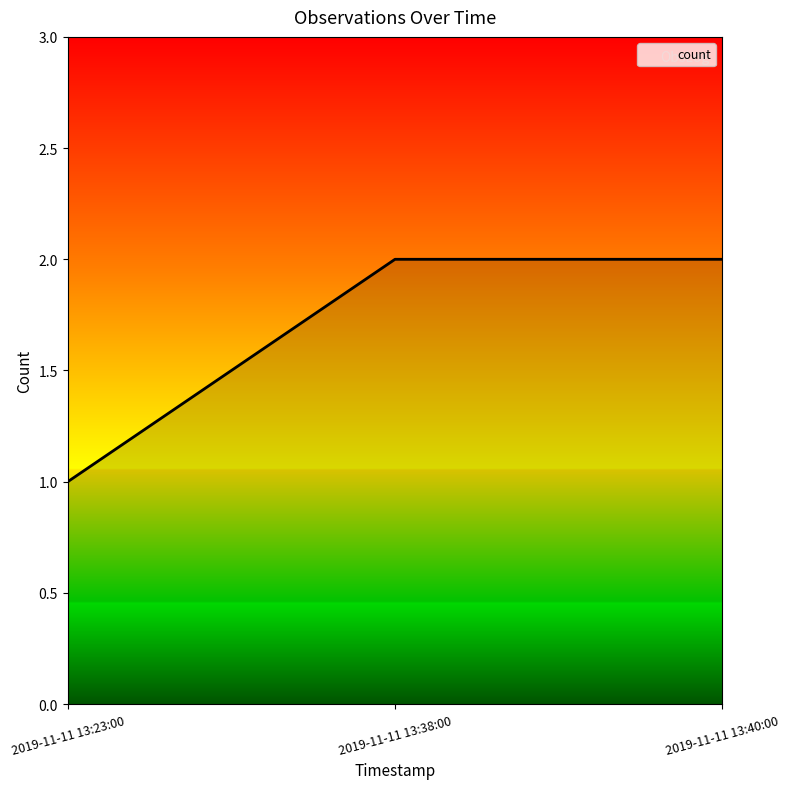

The value at 2019-11-11 13:23:00 is 1. True or false?

True